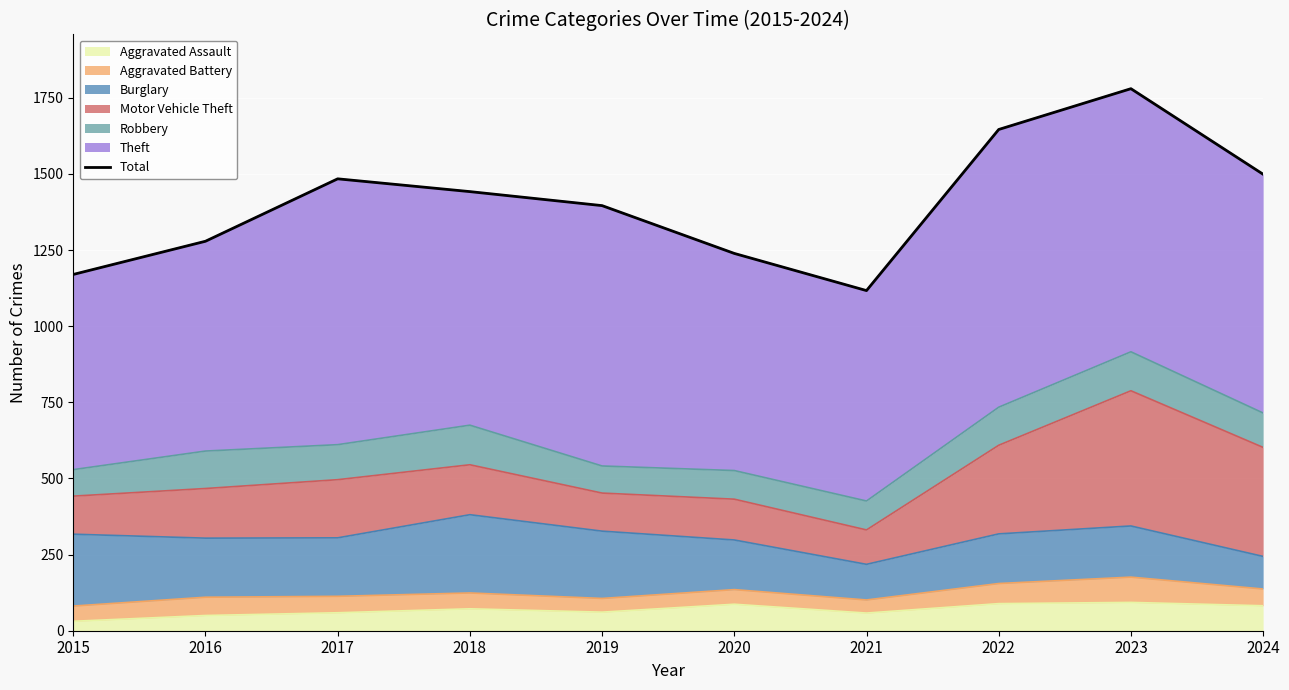

The value at 2023 is 1780. True or false?

True